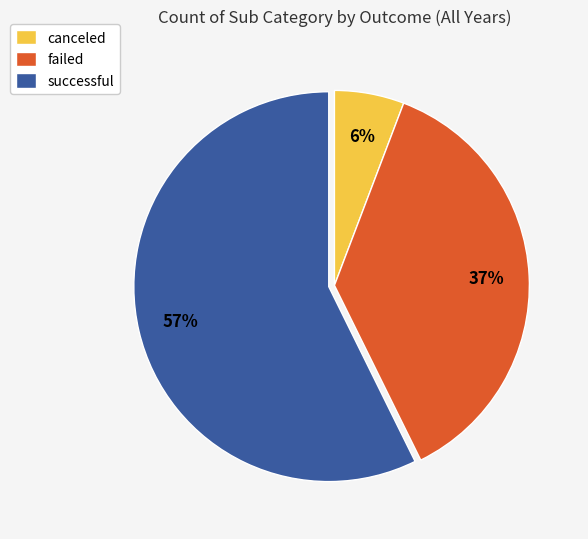

What is the ratio of the value at failed to the value at successful?

0.6